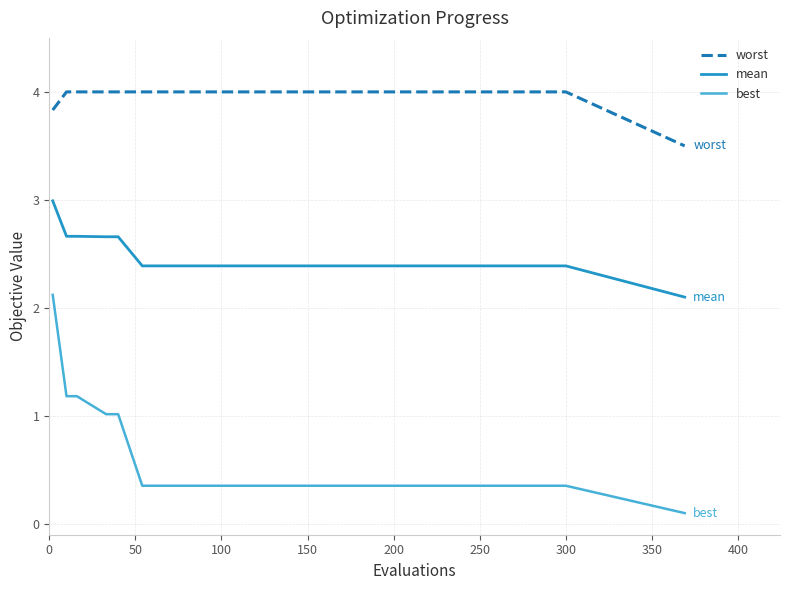

True or false: mean and worst intersect in this chart.

False